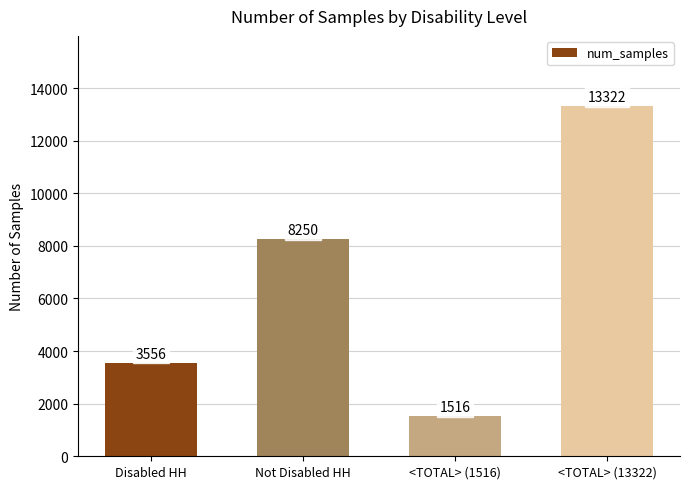

Does the chart contain stacked bars?

No